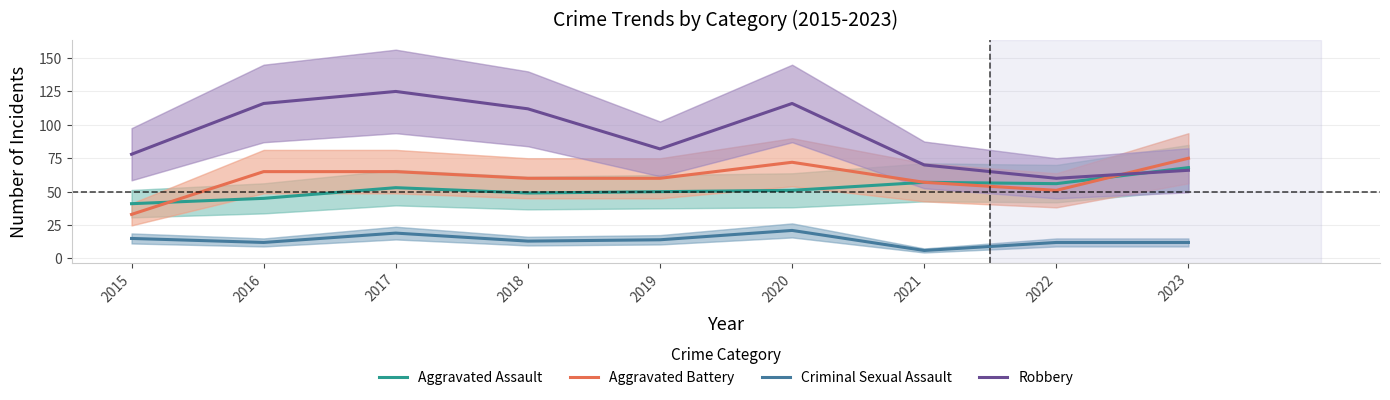

Which series has the largest total across all categories?

Robbery